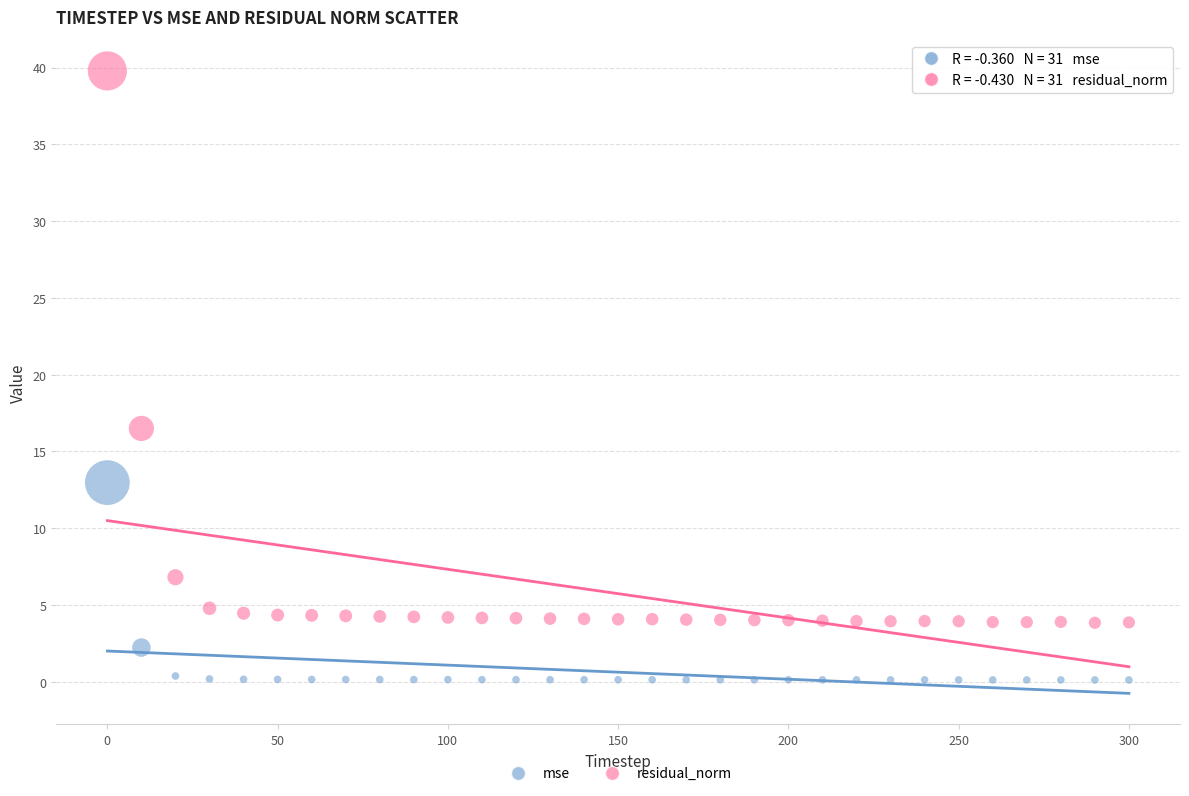

Across all data points, what is the range of X values (max minus min)?

300.0